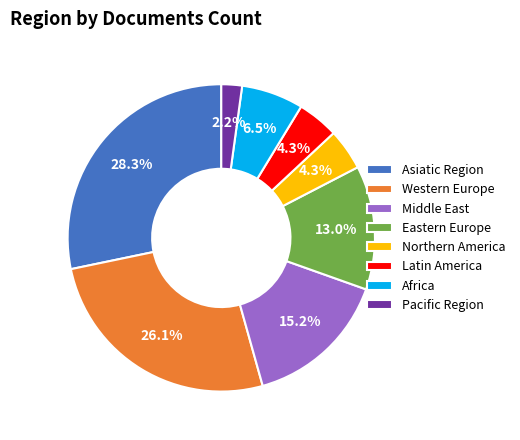

The Eastern Europe slice represents 21% of the pie. True or false?

False